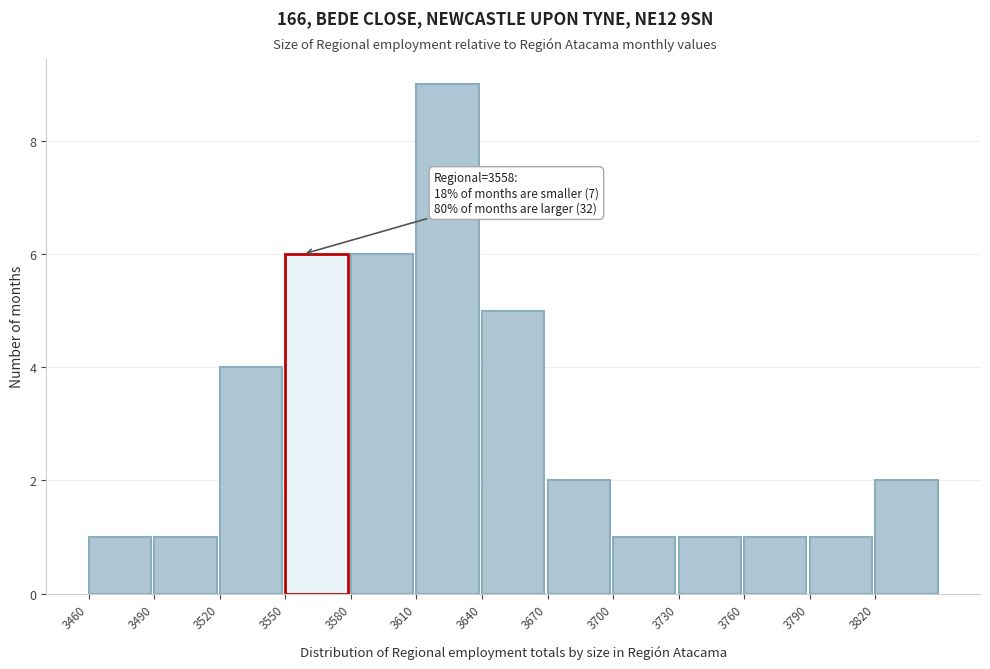

Which range on the x-axis has the tallest bar?

3610 to 3640